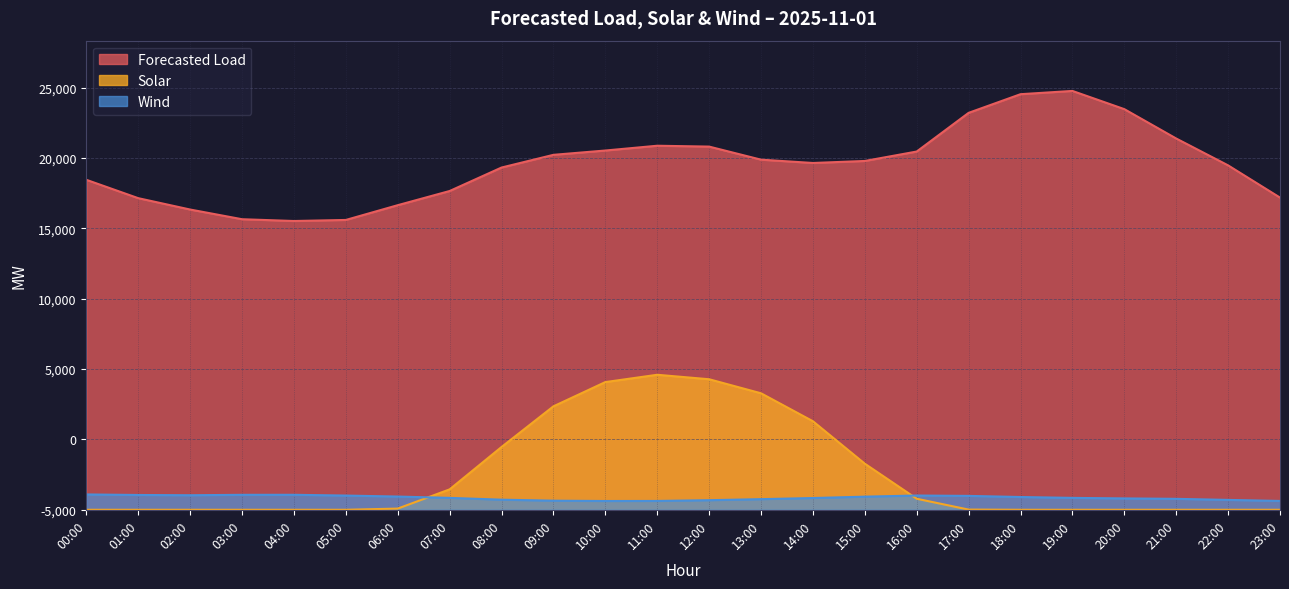

Which series has the largest total across all categories?

Forecasted Load